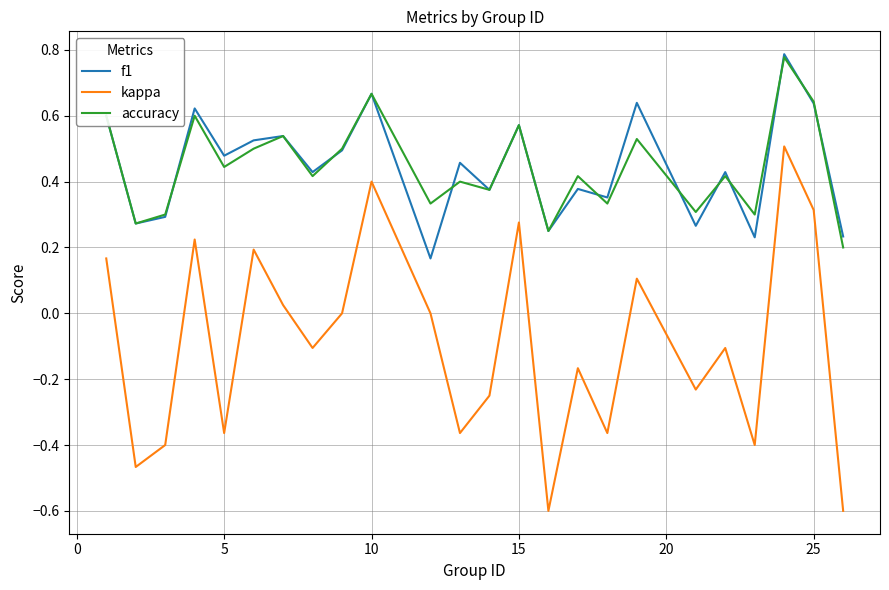

True or false: accuracy and kappa cross at least once.

False